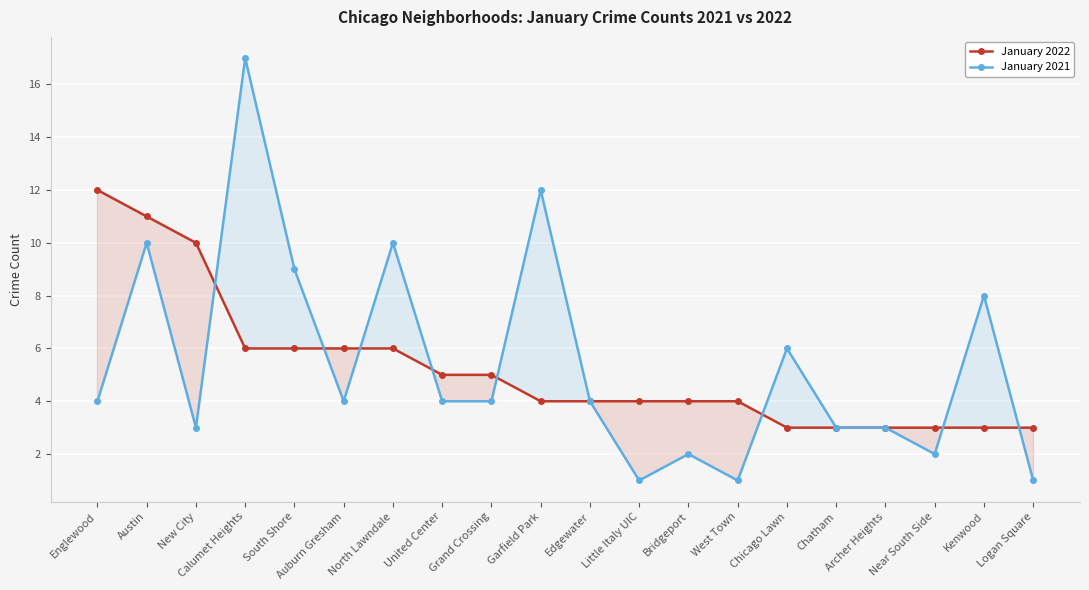

Is it true that January 2021 equals 12 at Garfield Park?

True